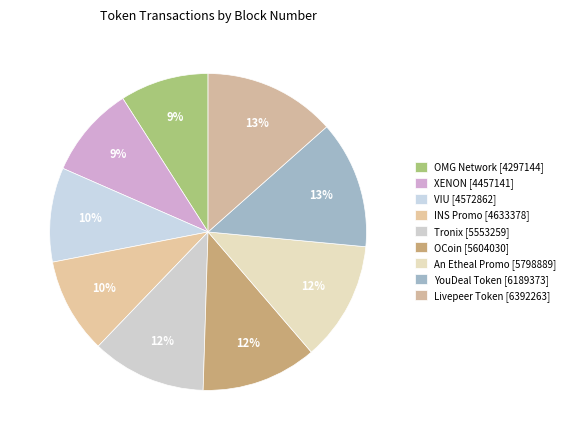

To the nearest percent, what portion does OCoin represent?

12%